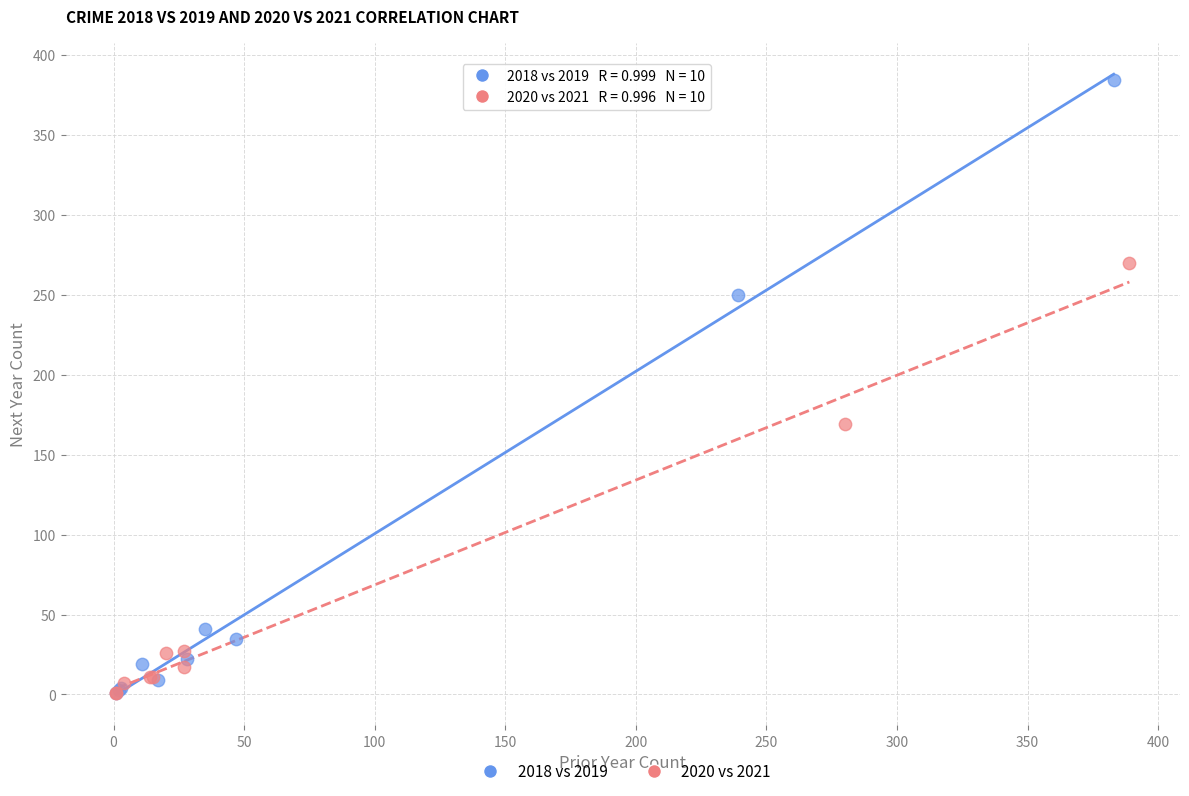

Which series has the largest Y range (max minus min)?

2018 vs 2019